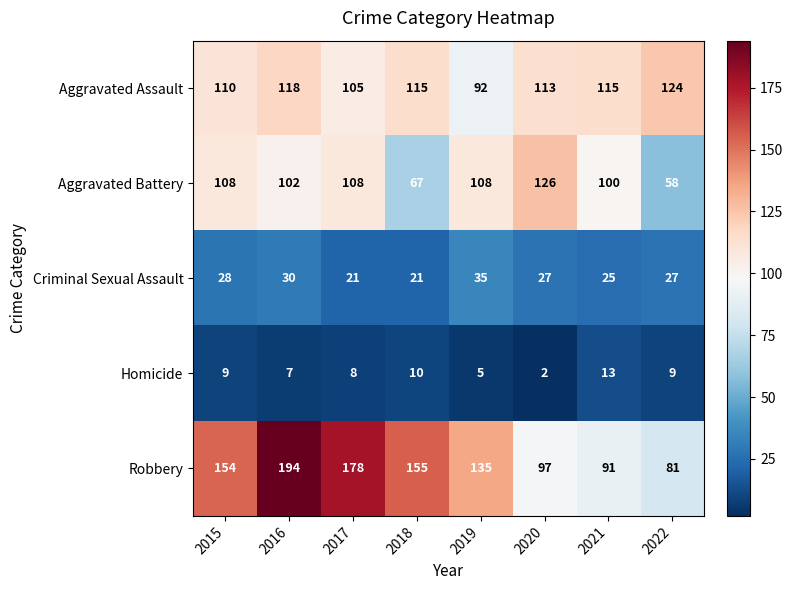

Which category has the highest value in the Aggravated Battery series?

2020